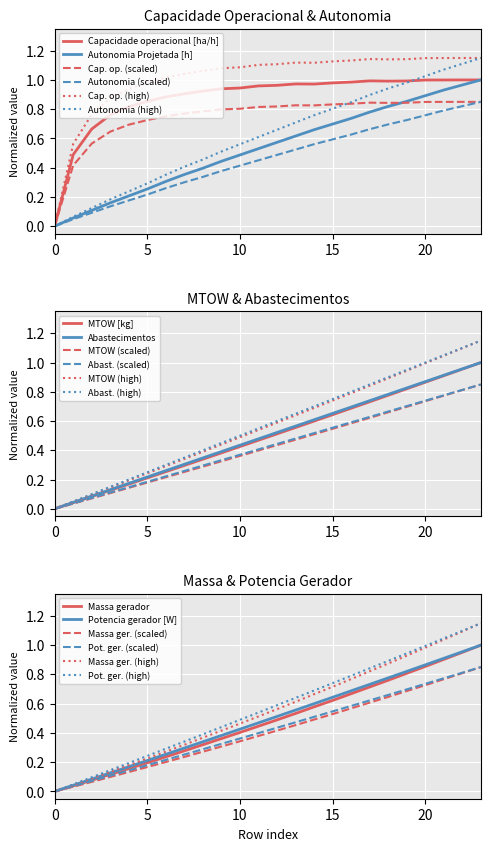

Is it true that Autonomia (scaled) equals 0.4 at 20?

False